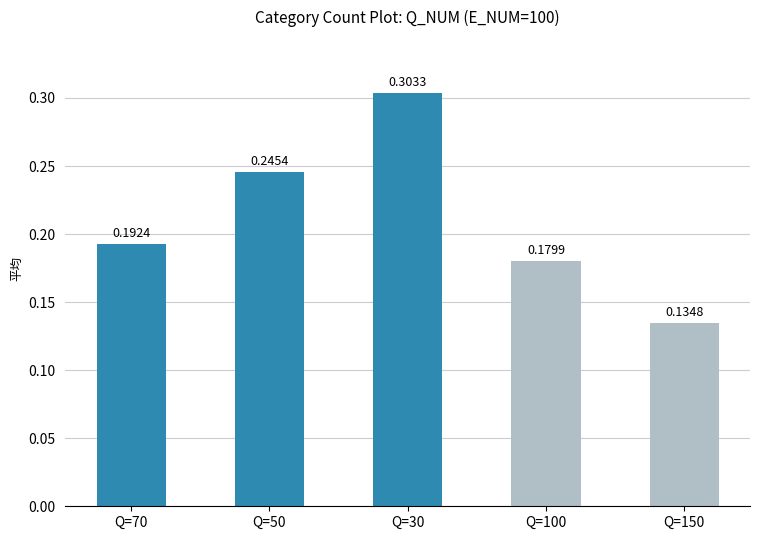

List the labels in order of value, smallest first.

Q=150, Q=100, Q=70, Q=50, Q=30